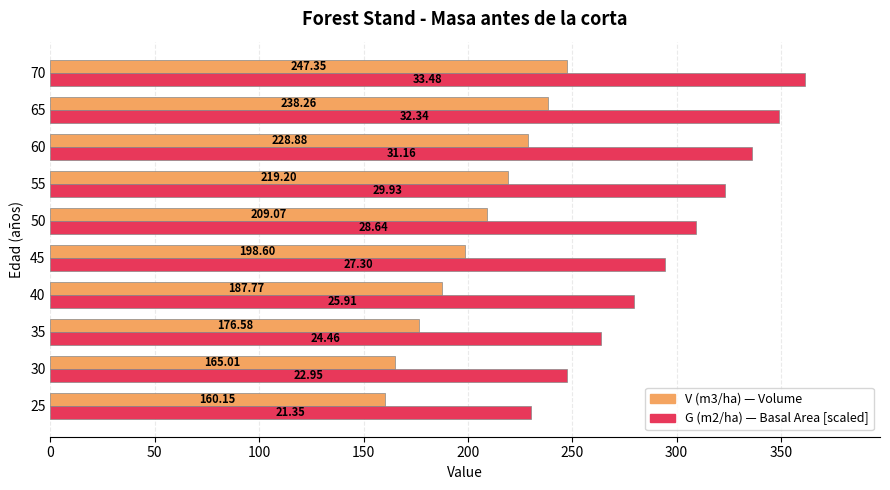

At which category is the sum across all series the highest?

70